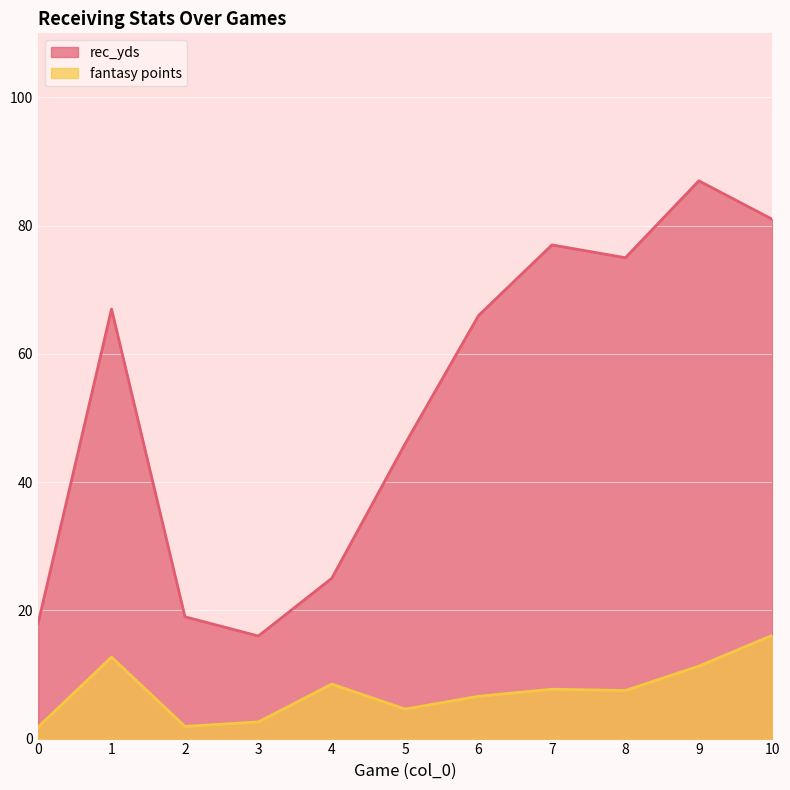

What is the sum of the fantasy points values at 10 and 7?

23.8